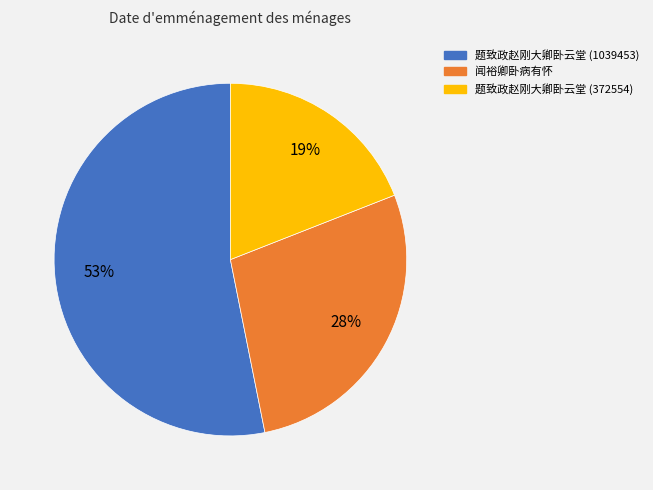

Is the sum of 闻裕卿卧病有怀 and 题致政赵刚大卿卧云堂 (1039453) greater than half?

Yes